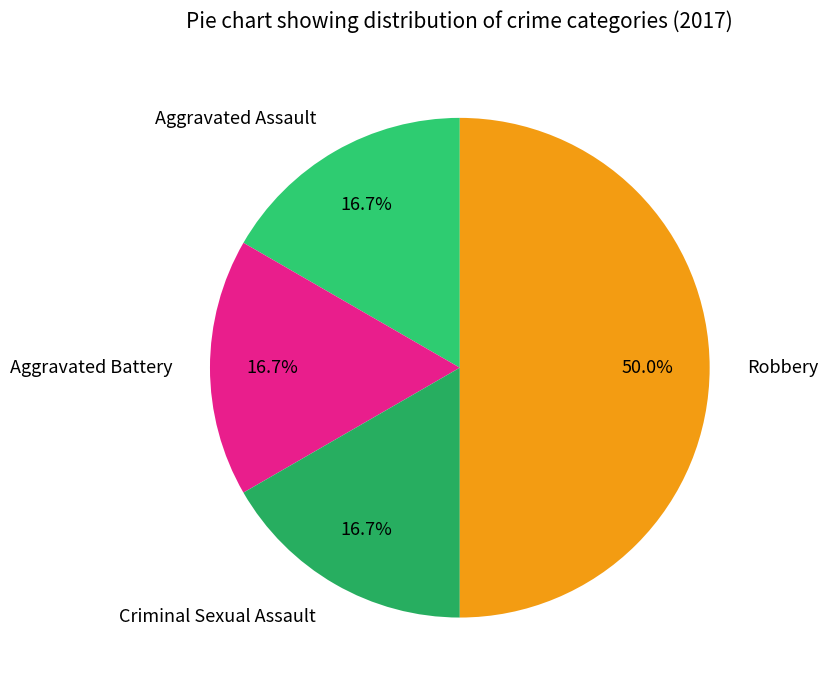

What is the smallest slice in the pie chart?

Aggravated Assault